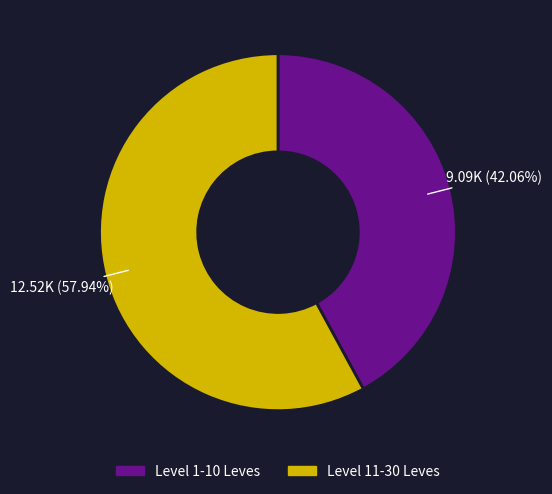

To the nearest percent, what is the difference between the largest and smallest slice percentages?

16%